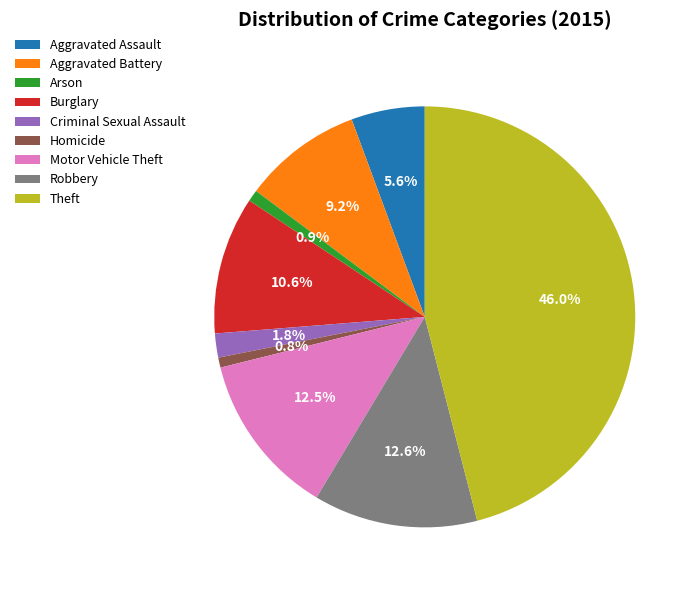

Which slice is the largest?

Theft